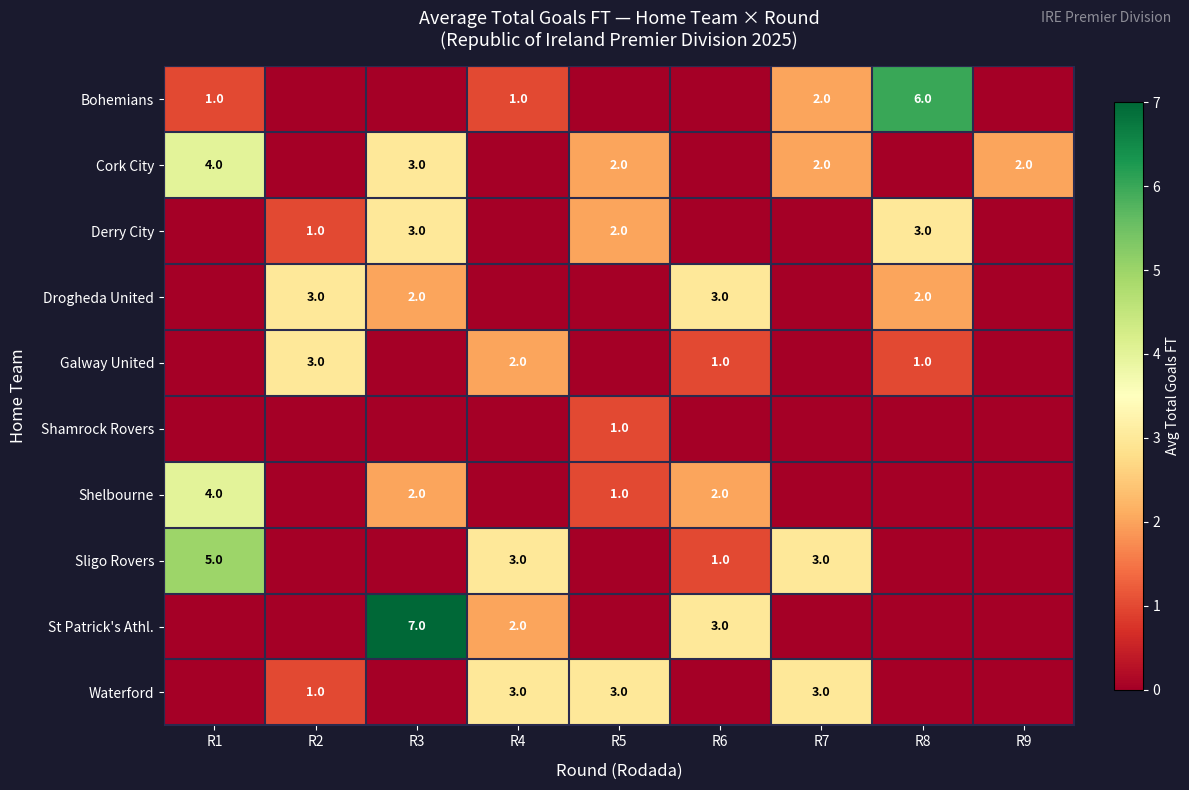

What is the spread (max minus min) of values at R5?

3